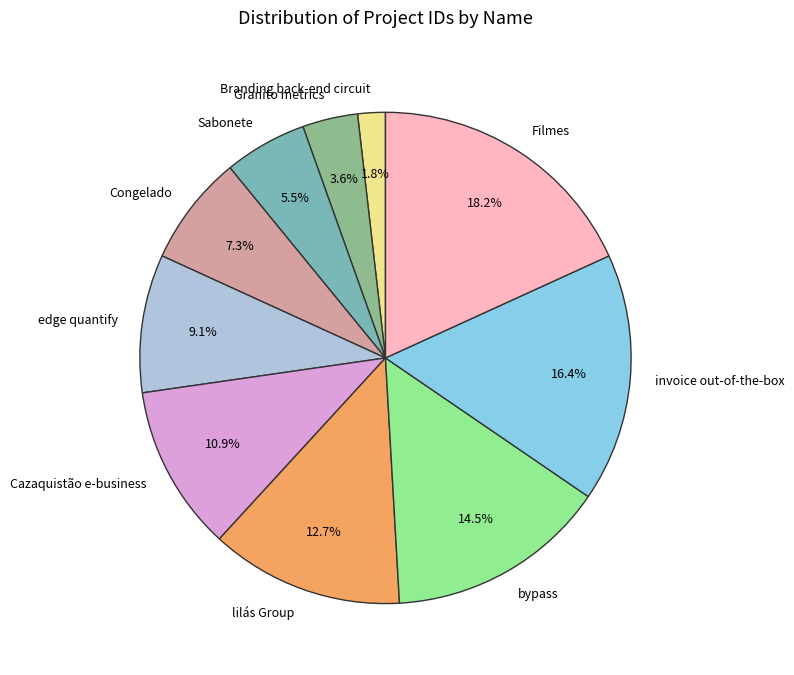

Count the number of slices in the pie.

10